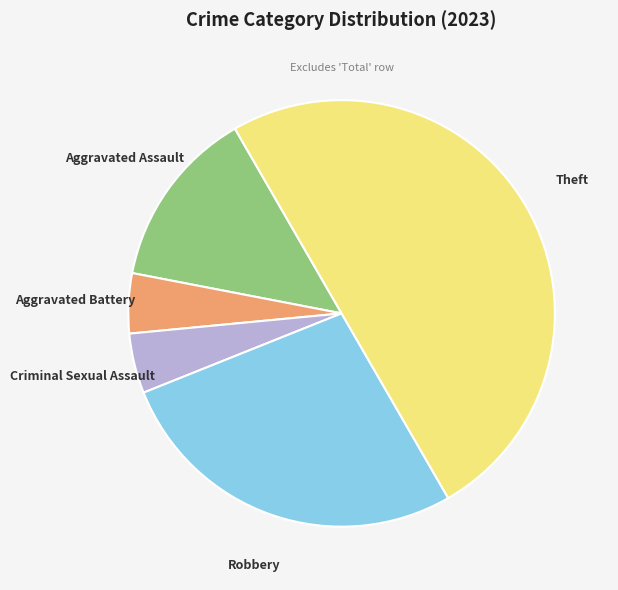

How many segments does this pie chart have?

5